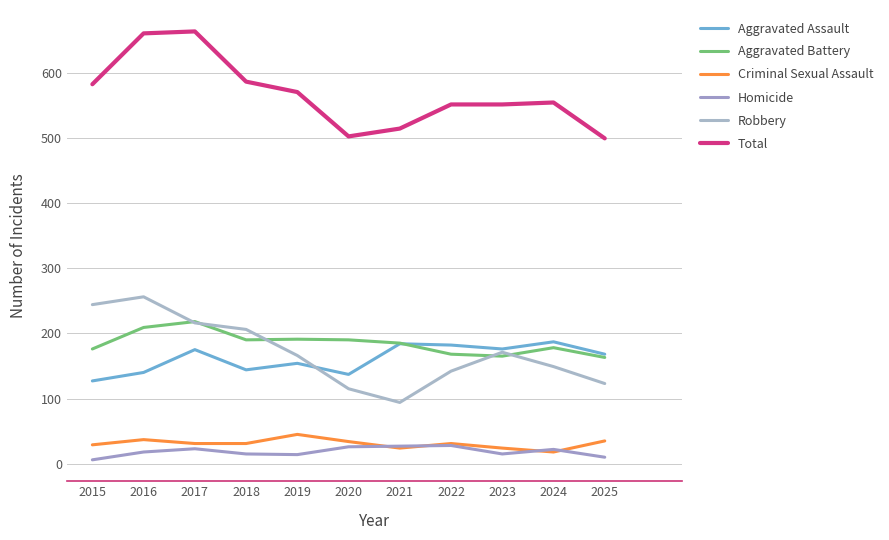

True or false: Homicide and Aggravated Battery intersect in this chart.

False